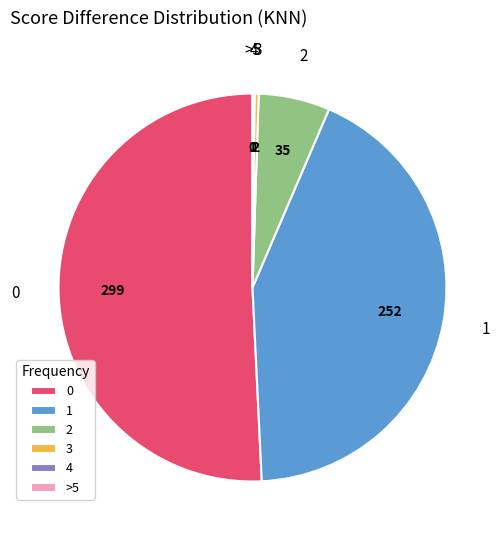

Combined, do 0 and 1 account for over 50%?

Yes